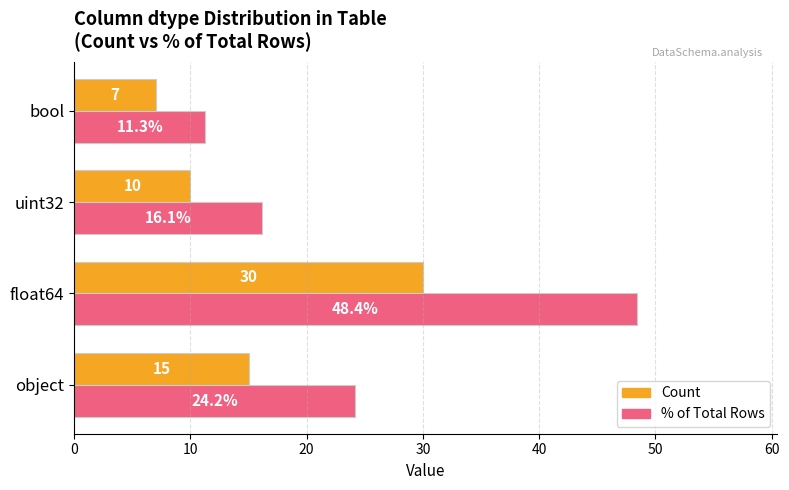

What is the minimum value shown in the chart?

7.0